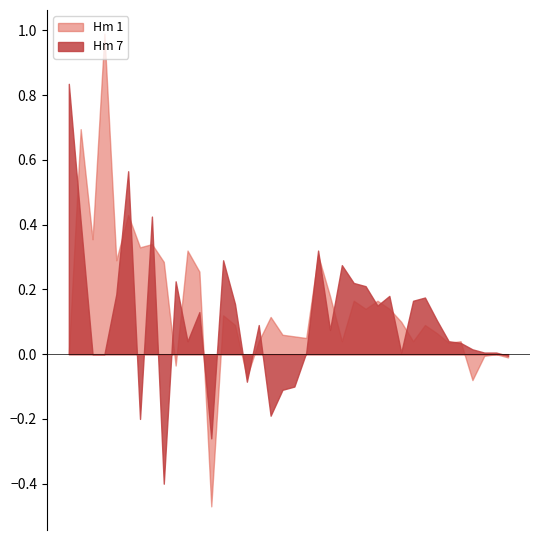

What is the maximum value shown in the chart?

1.0